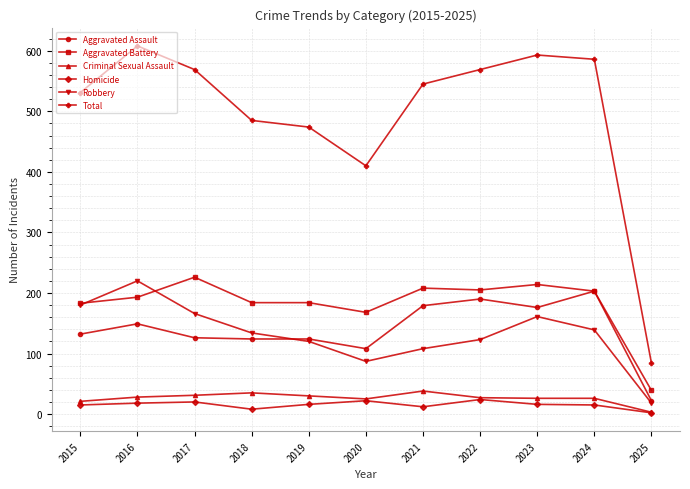

How many lines are shown in the chart?

6